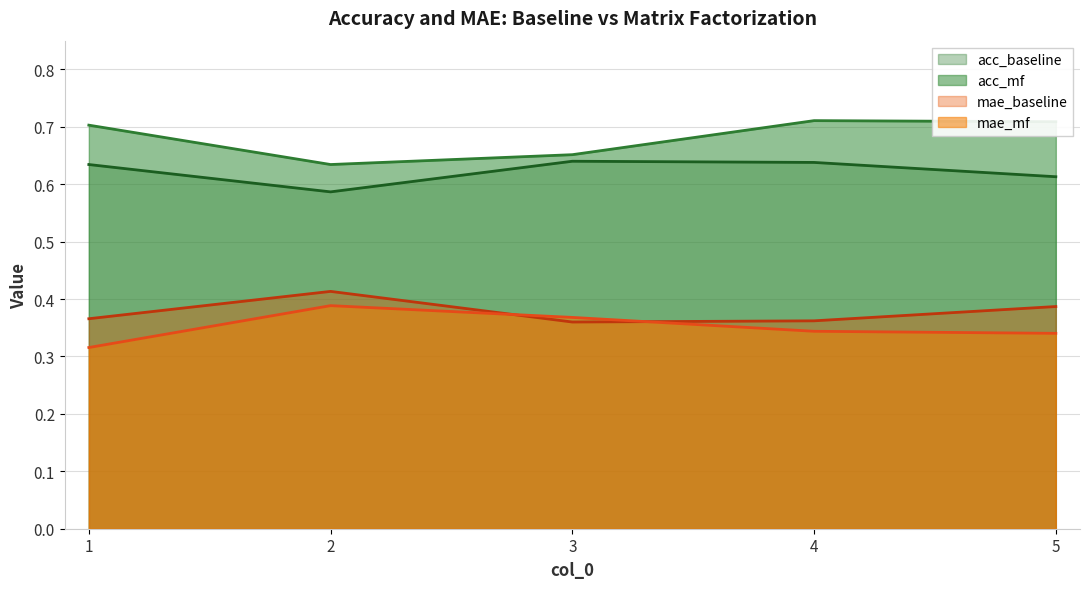

The acc_mf series shows 0.3 at 1. True or false?

False